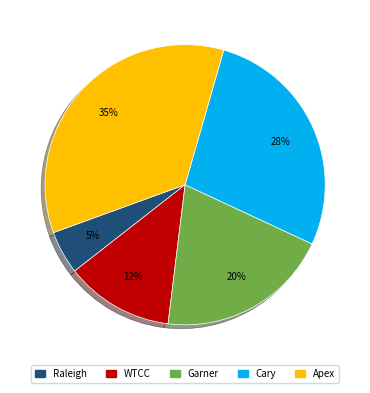

Is there a majority slice in this chart?

No